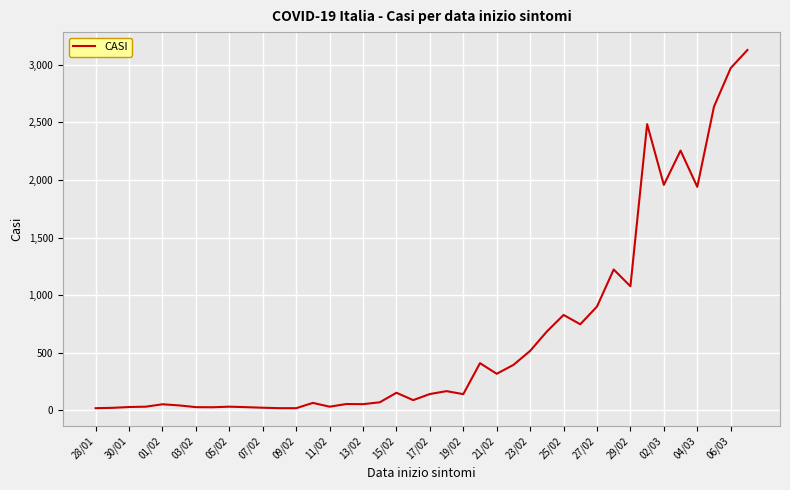

Is this an area chart (filled region under the line)?

No